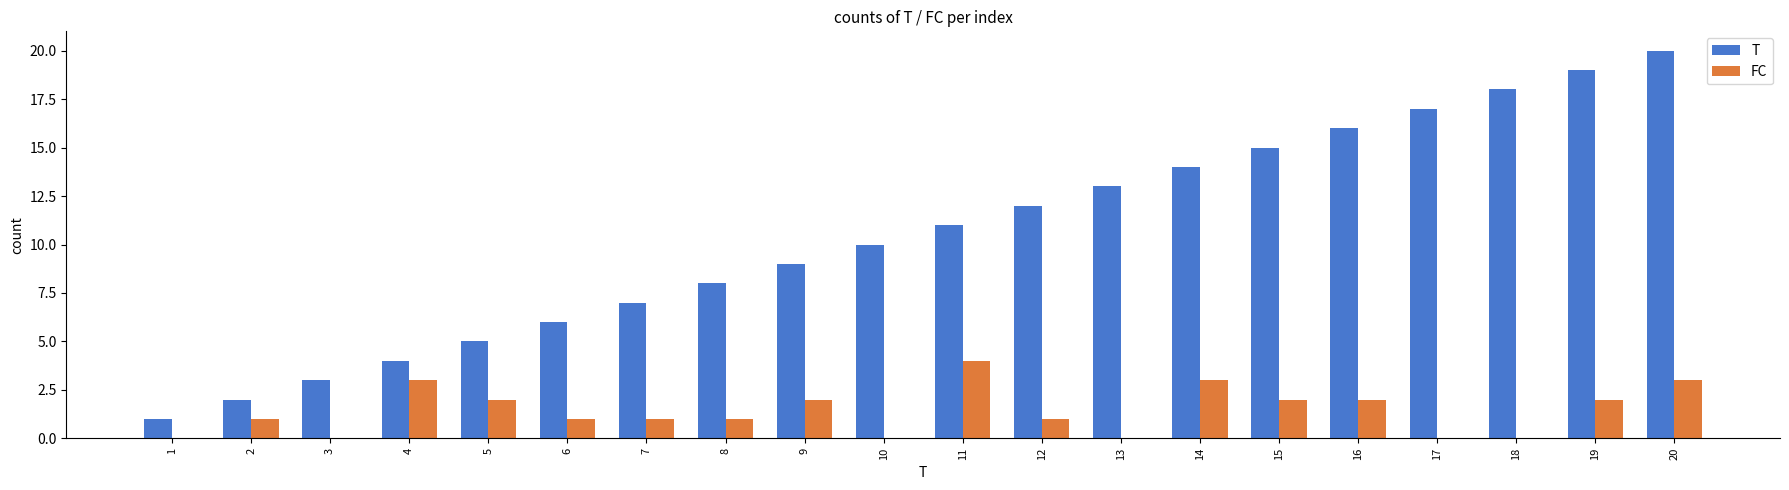

Which series changed the most between 6 and 10?

T